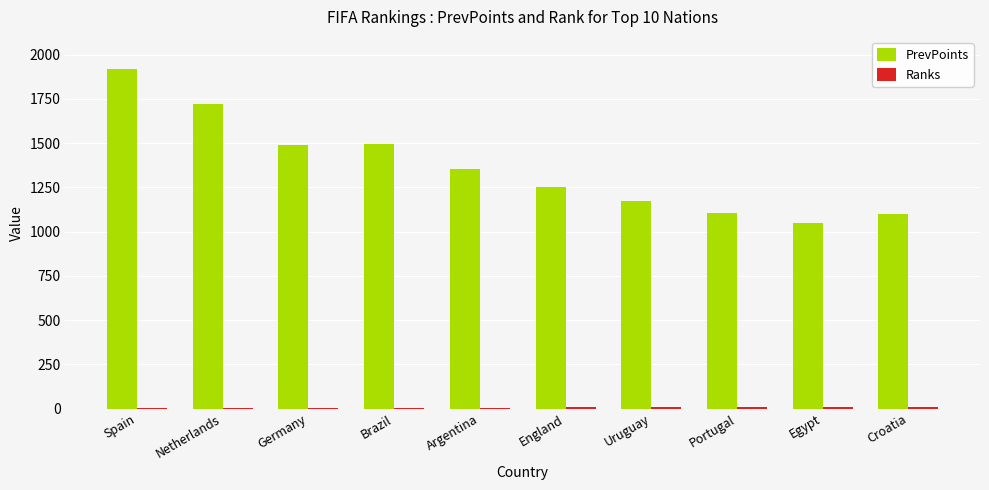

Which category has the highest value in the PrevPoints series?

Spain